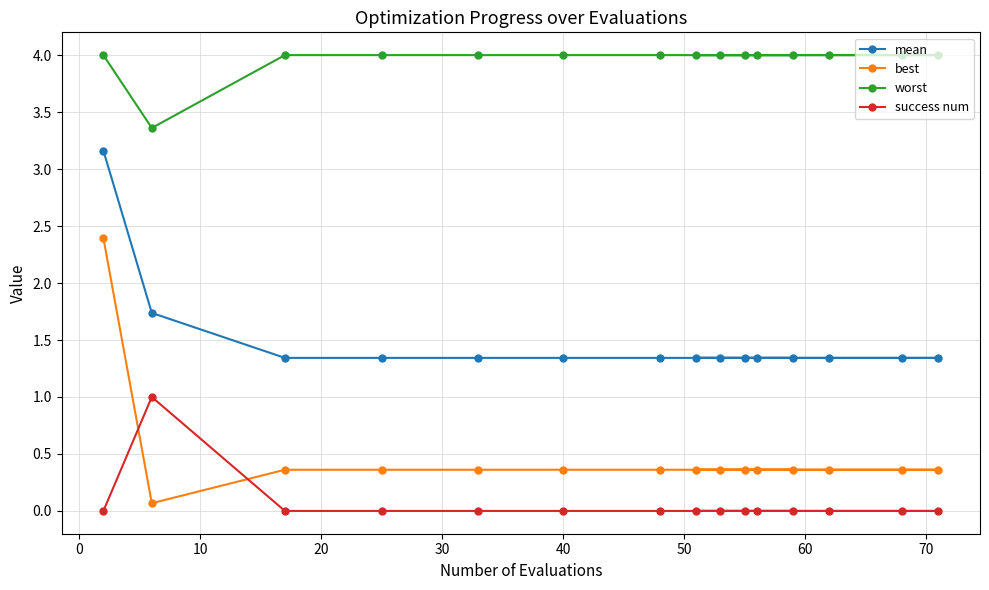

What is the average value of the worst series?

4.0